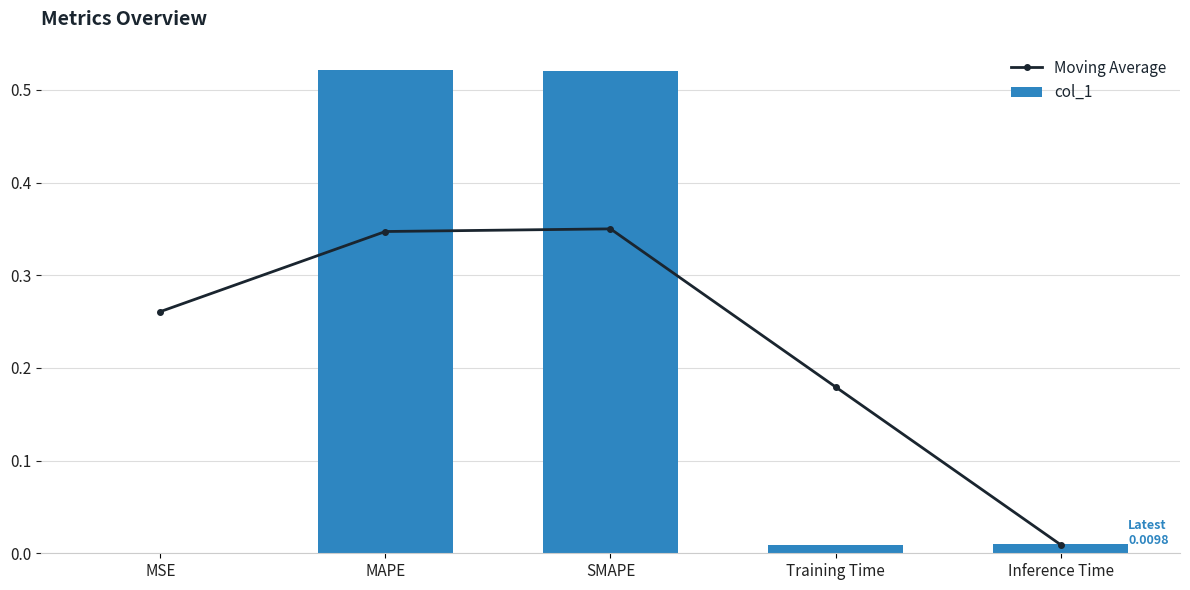

At which label is col_1 closest to 0?

MSE